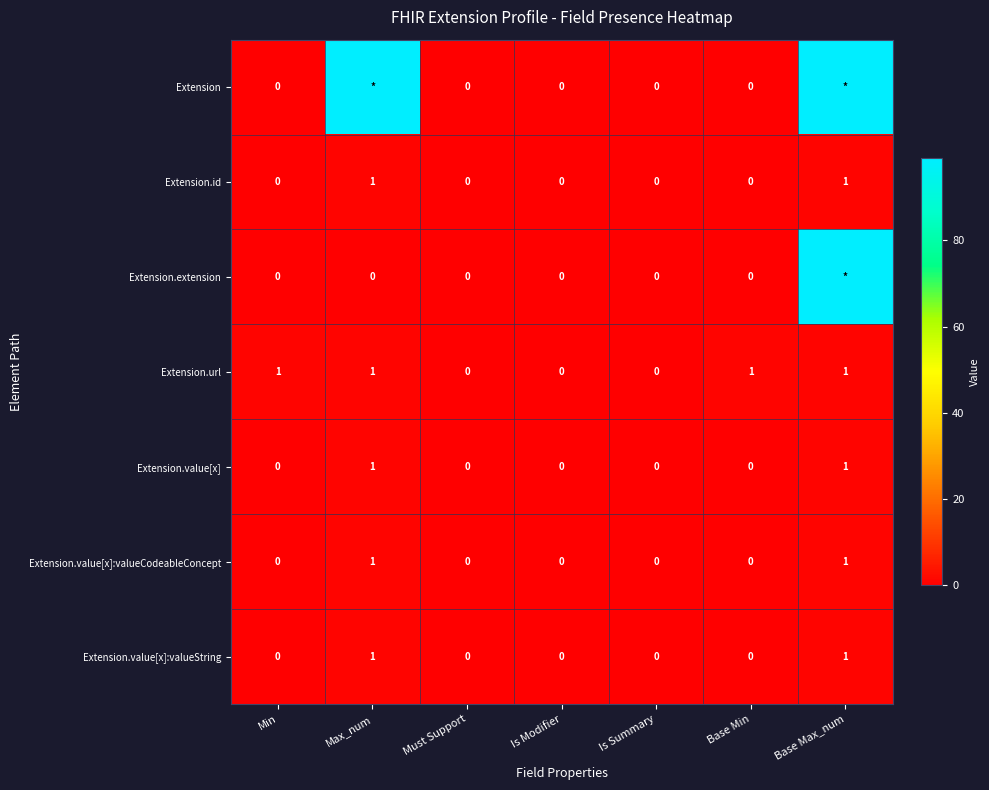

Count the Extension.id values in the range 0 to 1.

7